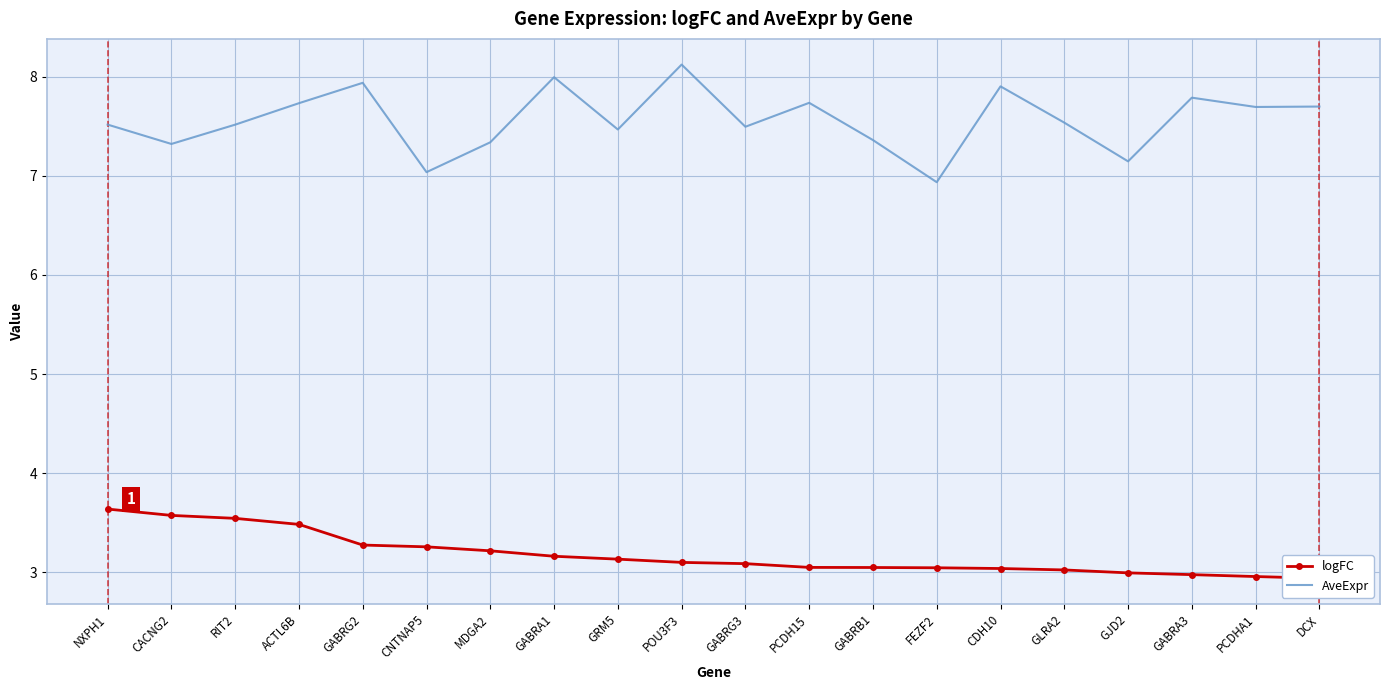

At which category is the sum across all series the highest?

POU3F3